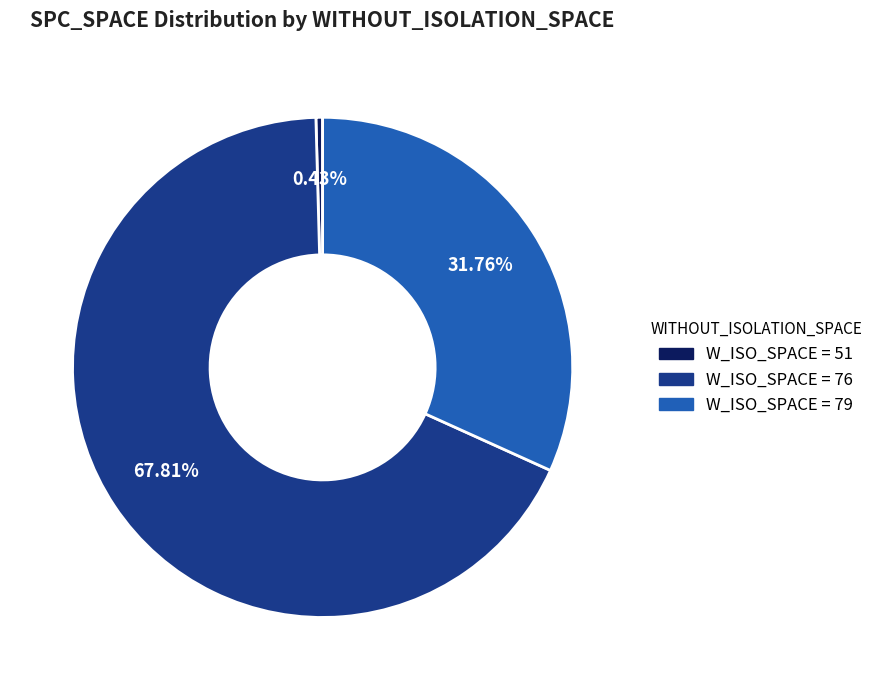

Is there any slice that represents more than half of the pie?

Yes